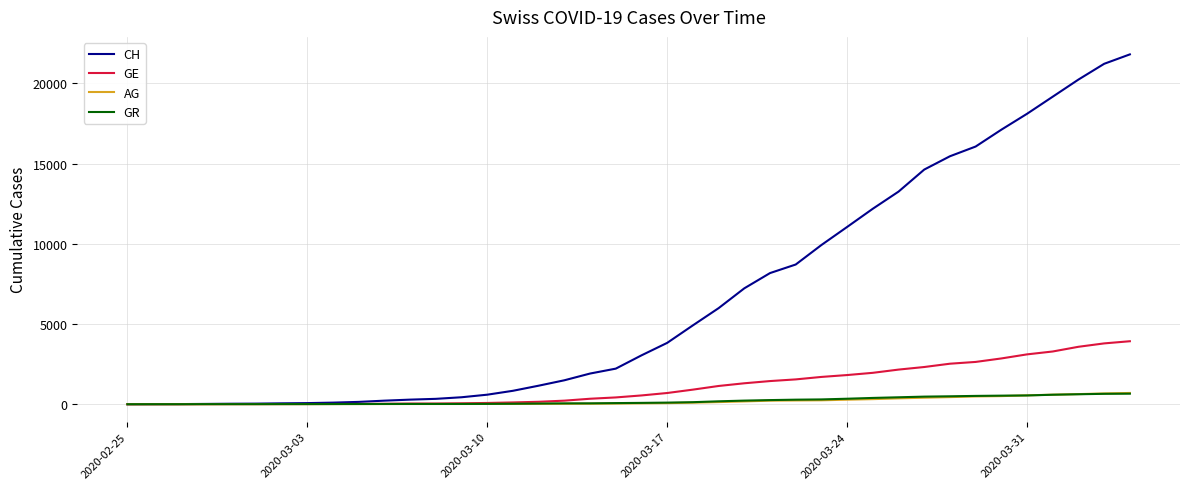

What is the maximum value shown in the chart?

21807